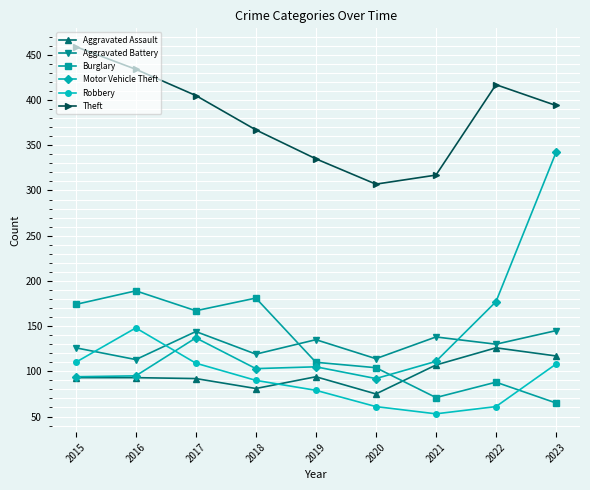

How many values in the Aggravated Battery series are below 130?

4